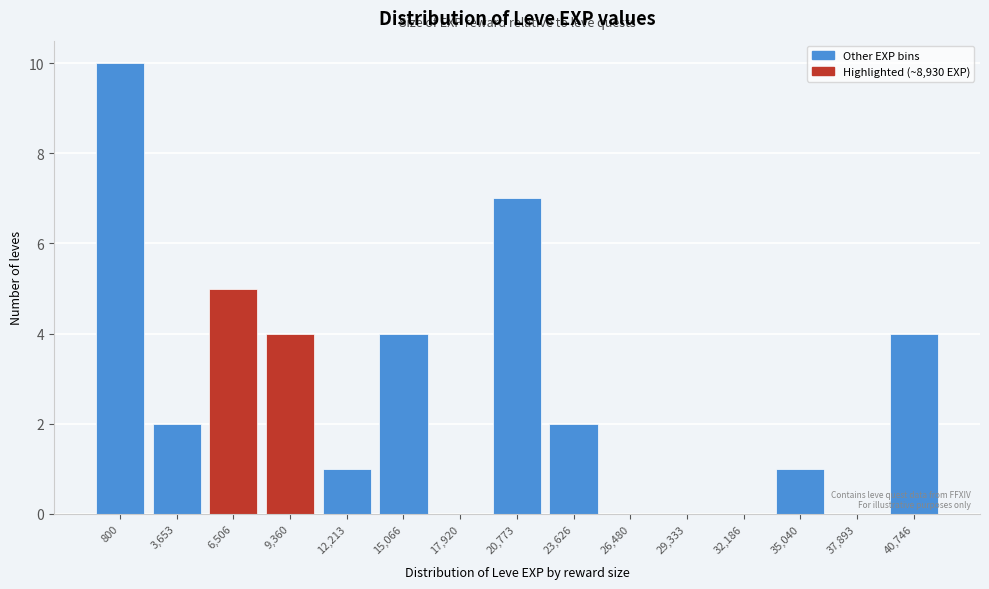

Reading right to left, extract all data points from this chart.

40,746=4	37,893=0	35,040=1	32,186=0	29,333=0	26,480=0	23,626=2	20,773=7	17,920=0	15,066=4	12,213=1	9,360=4	6,506=5	3,653=2	800=10